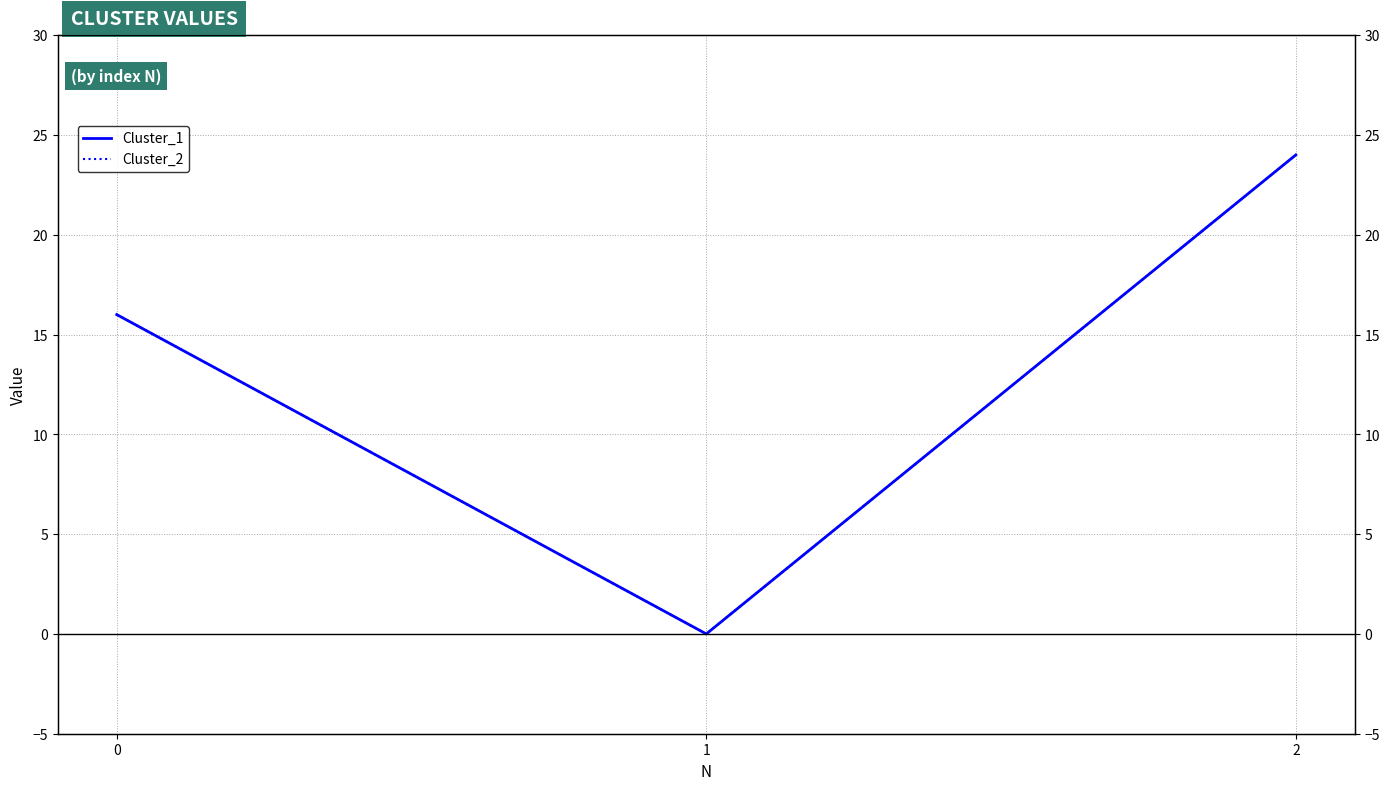

How many Cluster_1 values are between 0 and 24?

3